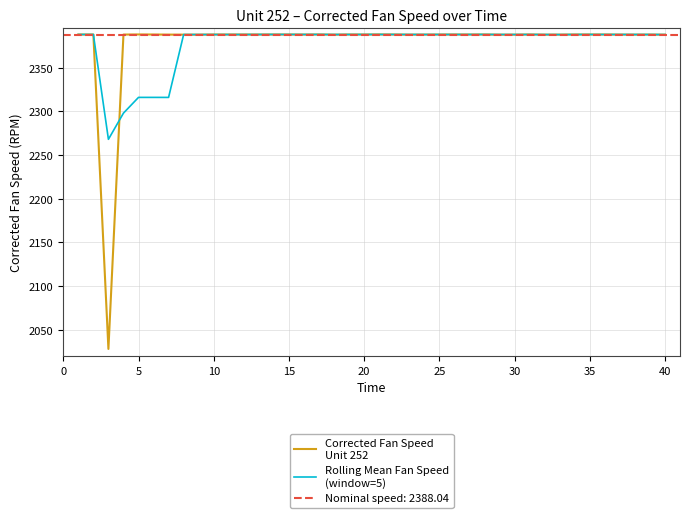

How many categories are shown in the chart?

40